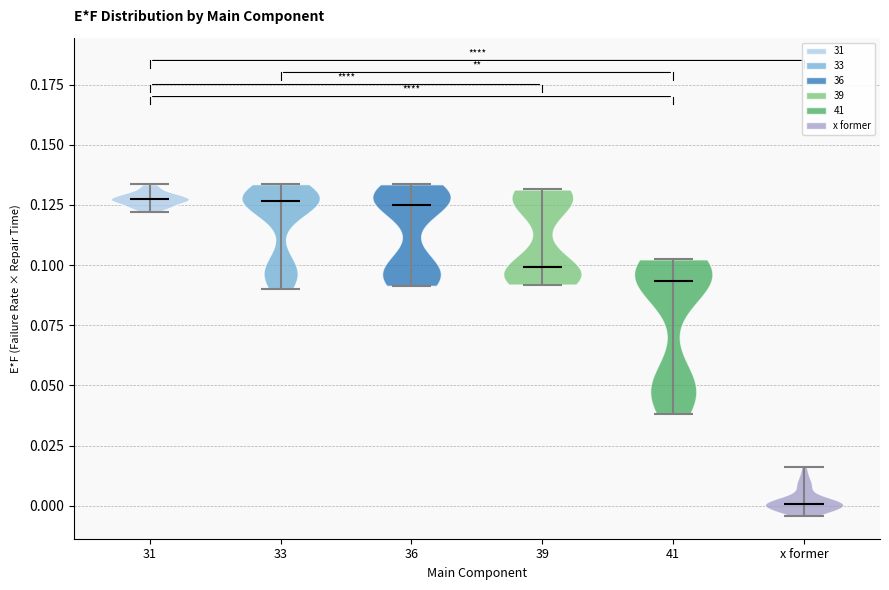

Which violin has the lowest median line?

x former